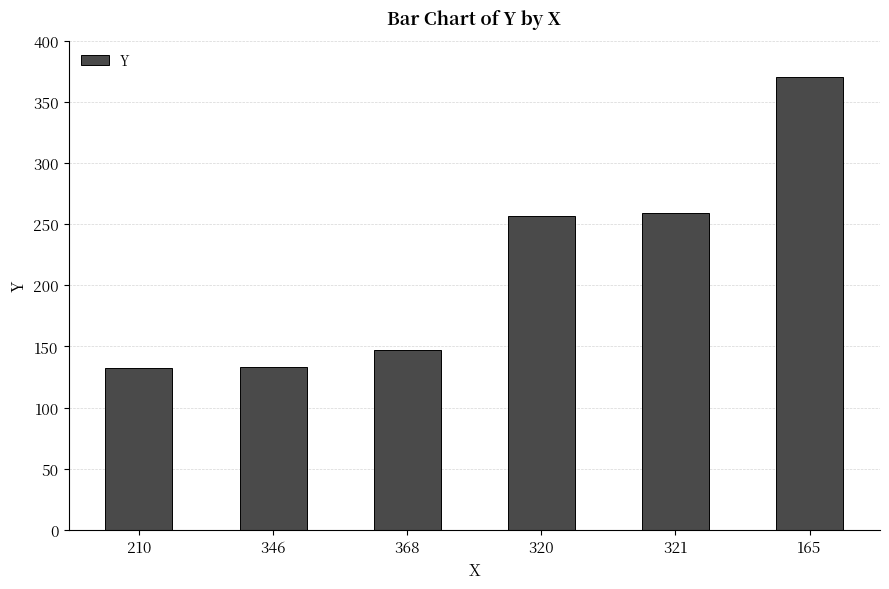

What is the difference between the maximum and second lowest values?

237